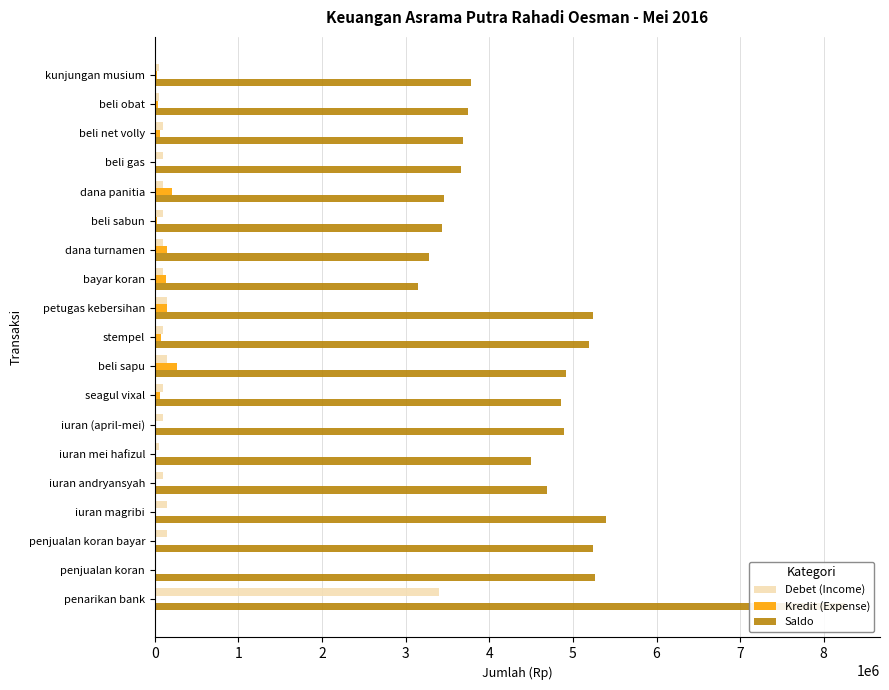

What are all the series names shown in the legend?

Debet (Income), Kredit (Expense), Saldo